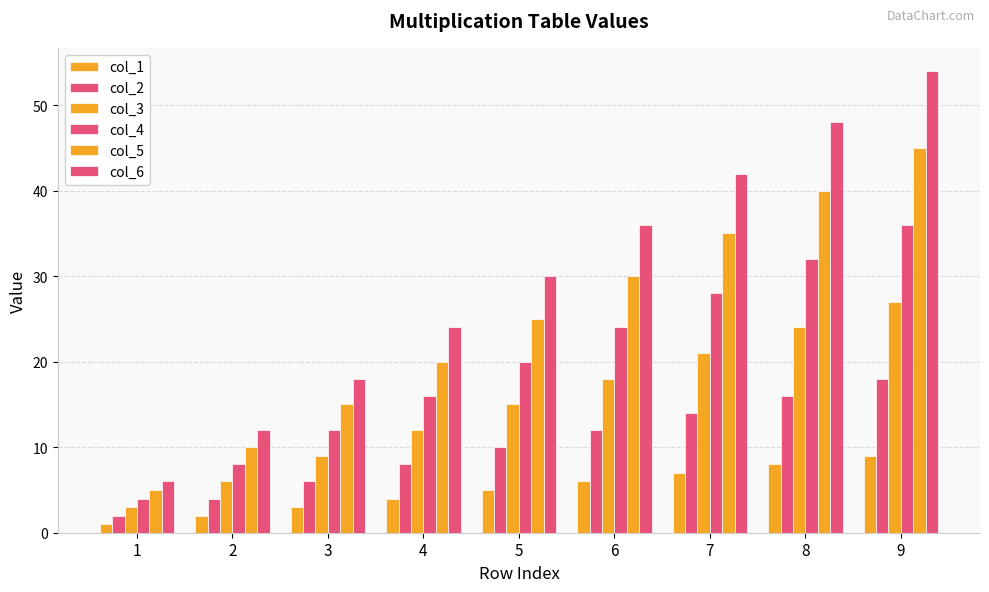

How many groups of bars are there?

9